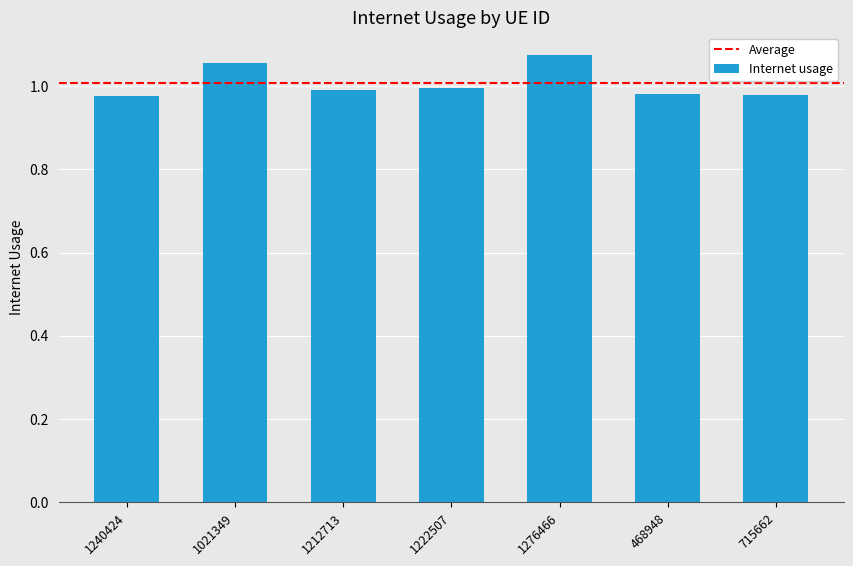

What position from the left is 1212713?

3